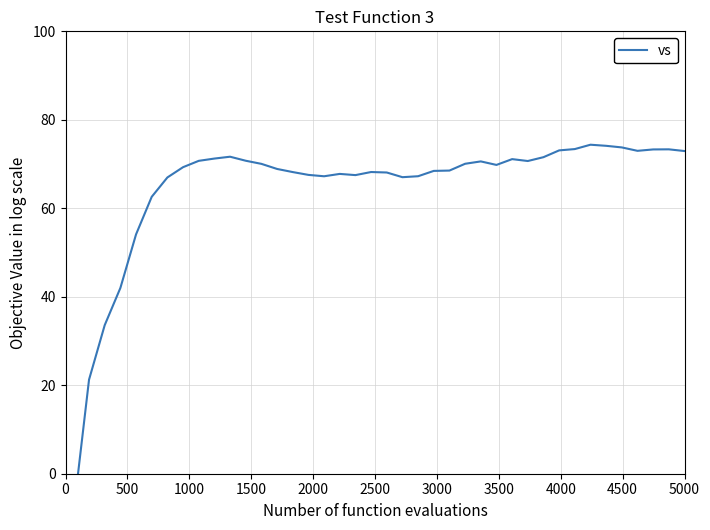

What is the average value?

64.9